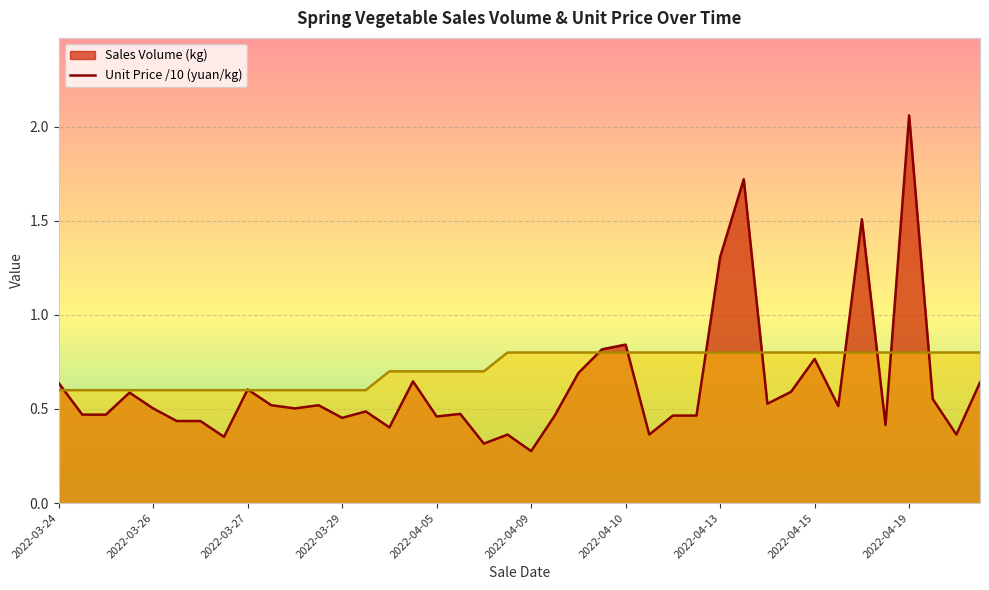

At which category is the sum across all series the highest?

2022-04-19